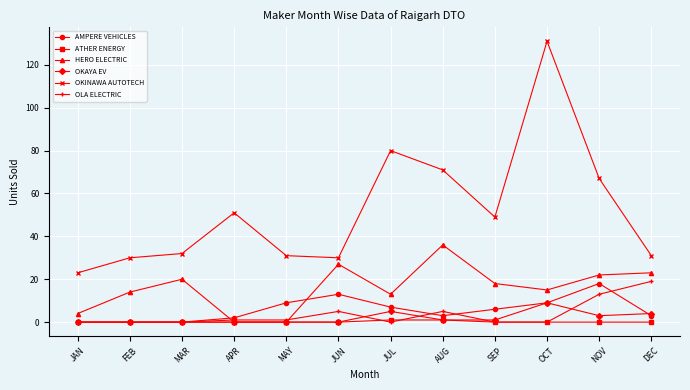

True or false: OKAYA EV and OKINAWA AUTOTECH cross at least once.

False